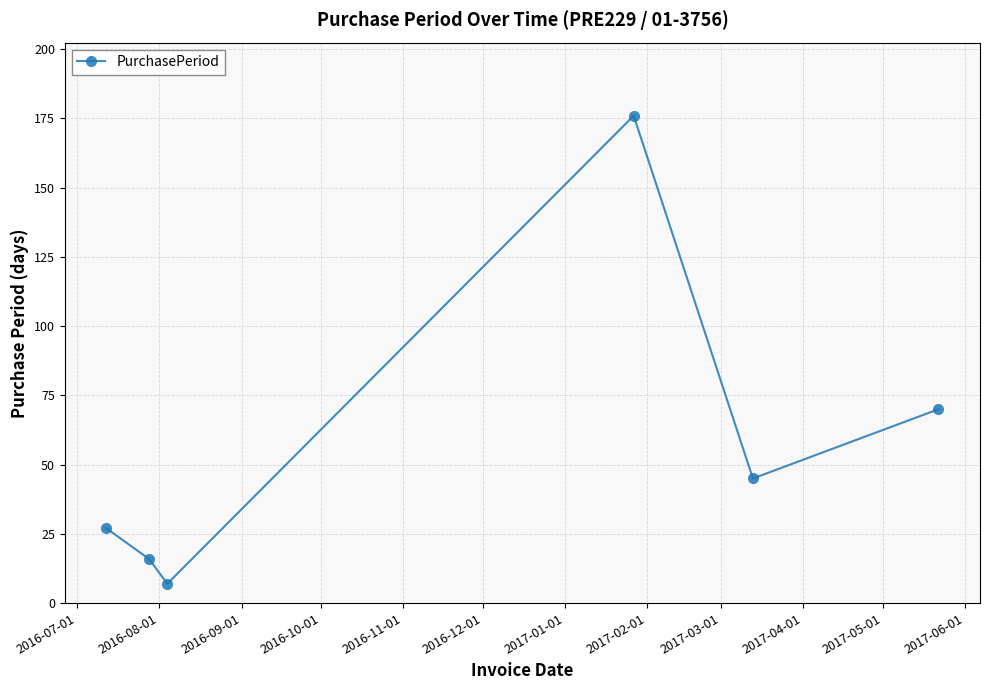

Reading left to right, list all the values displayed in this chart.

27	16	7	176	45	70